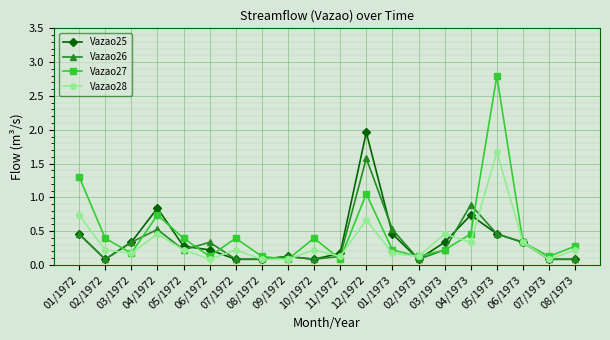

How many interior local peaks does the Vazao25 series have?

4